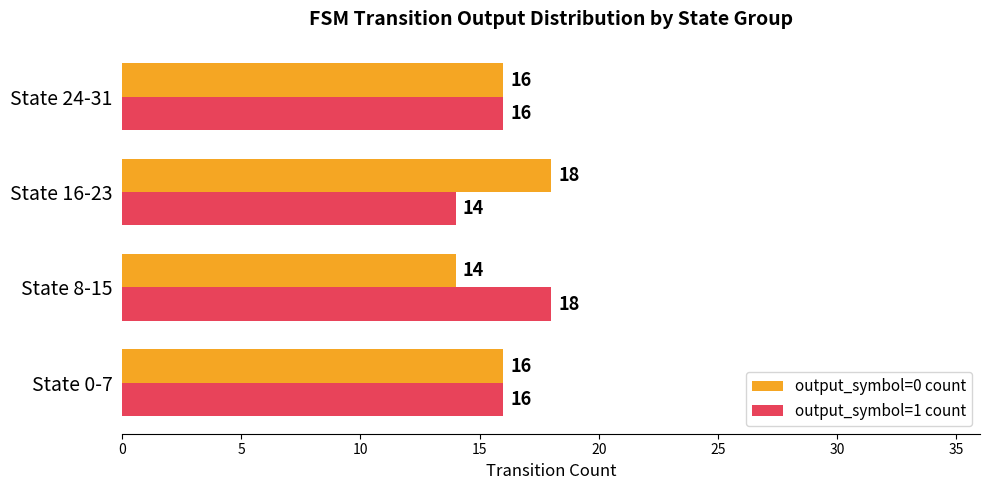

Count the output_symbol=0 count values in the range 16 to 18.

3